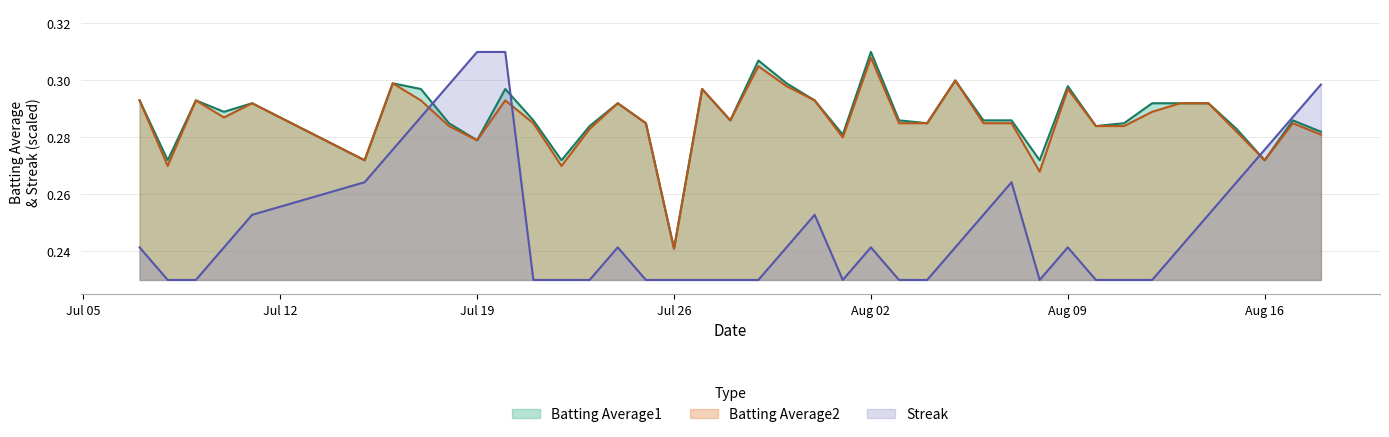

Which series has the widest spread of values?

Streak